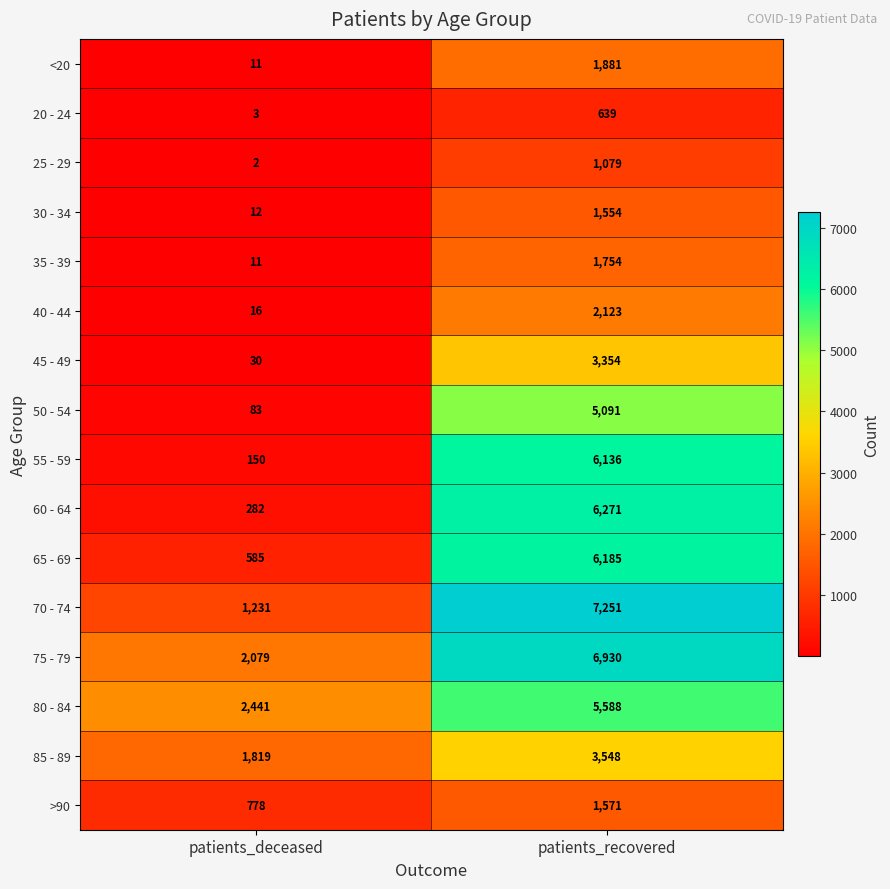

How many series are shown in this chart?

16